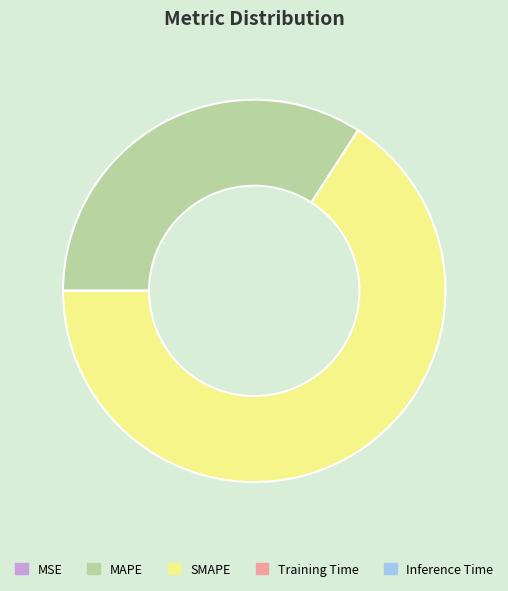

Between MAPE and SMAPE, which is larger?

SMAPE